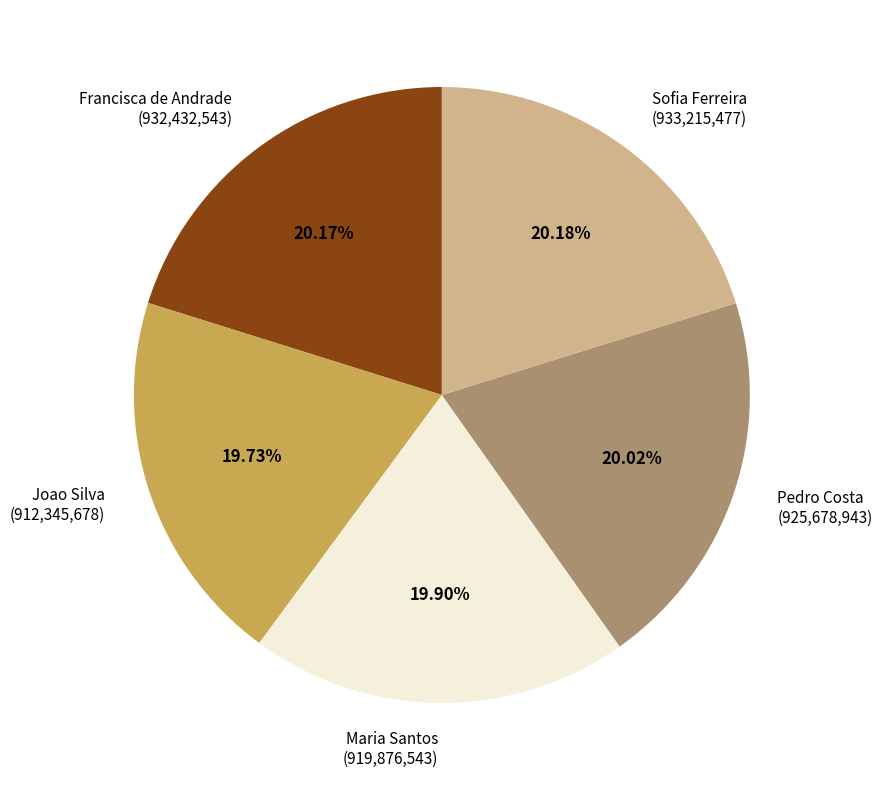

Approximately how many times larger is the value at Maria Santos (919,876,543) compared to Joao Silva (912,345,678)?

1.0